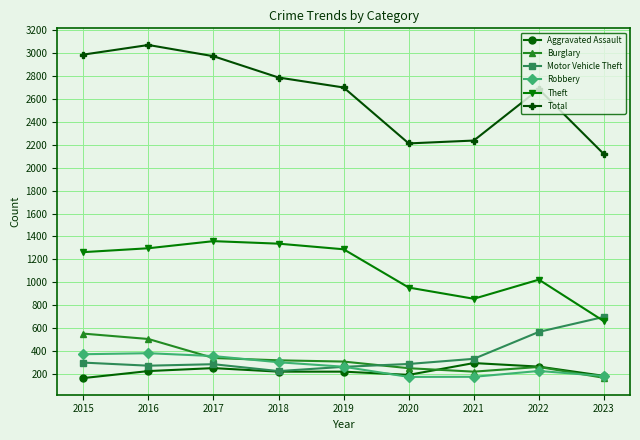

How many data points in Robbery are less than 263?

4